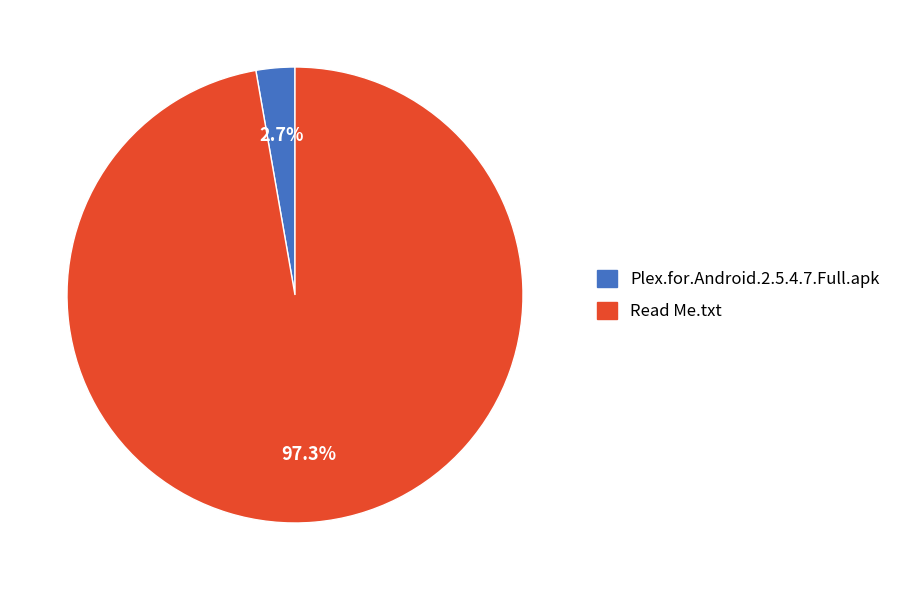

True or false: Plex.for.Android.2.5.4.7.Full.apk accounts for 3% of the total.

True